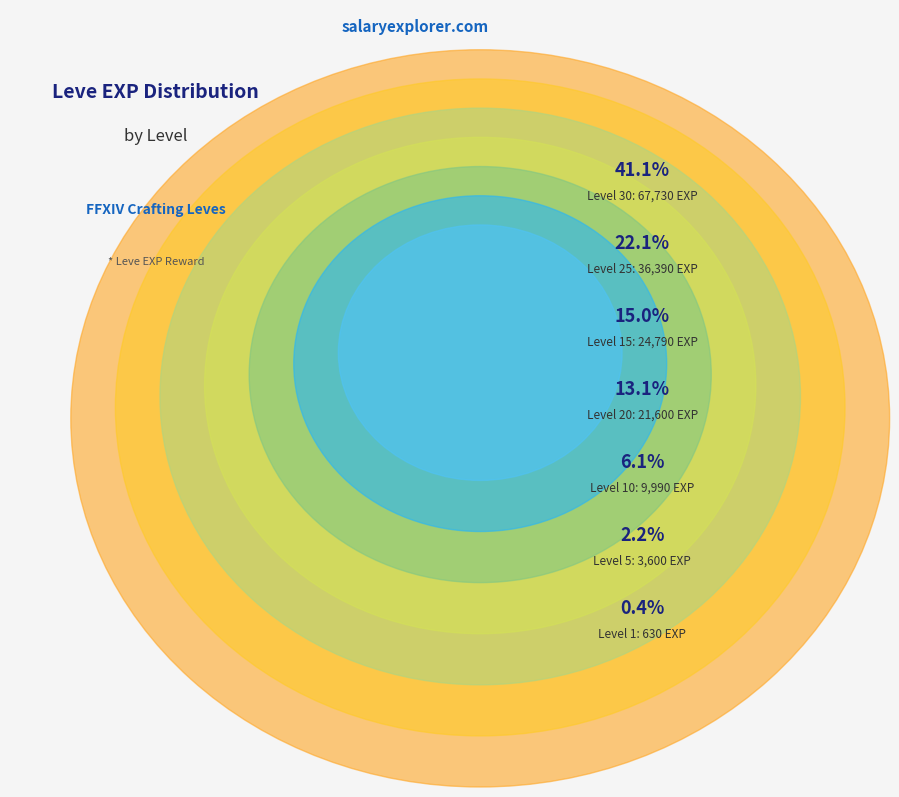

Which slice is the largest?

Level 30